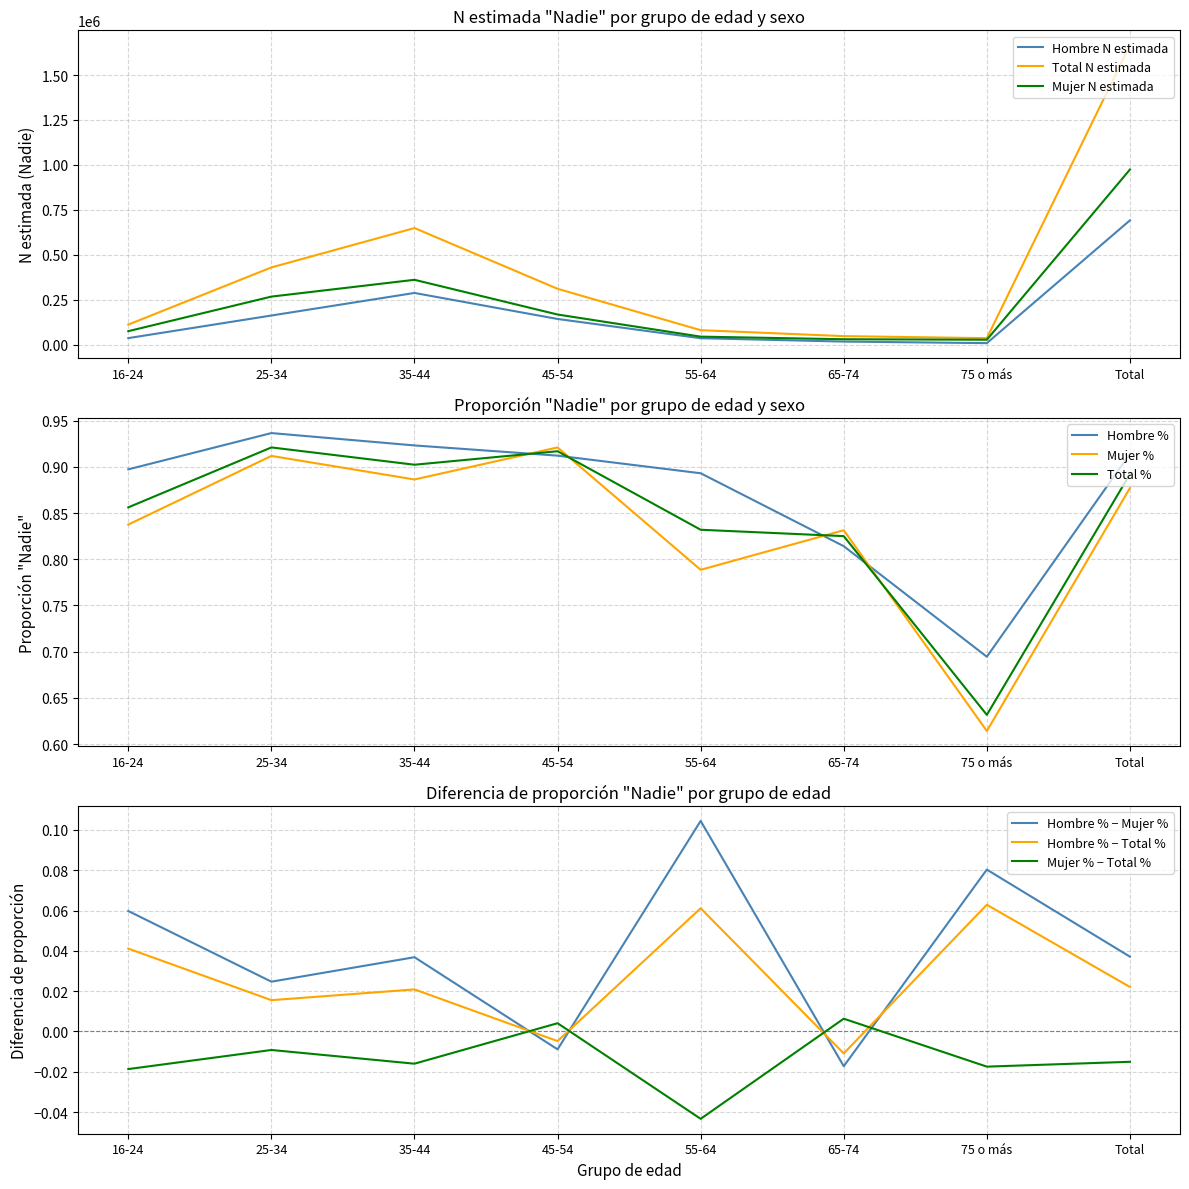

Where is the first local maximum for Mujer_n_estimada?

35-44